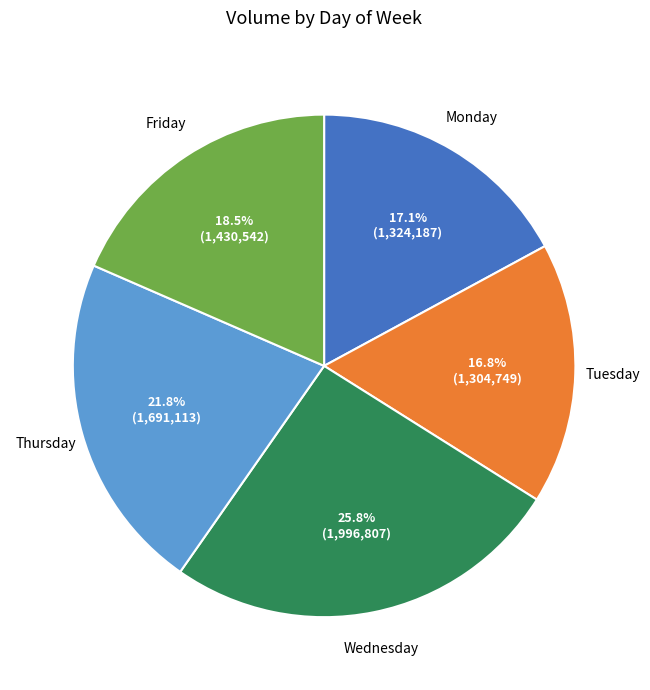

To the nearest percent, what is the average slice percentage?

20%